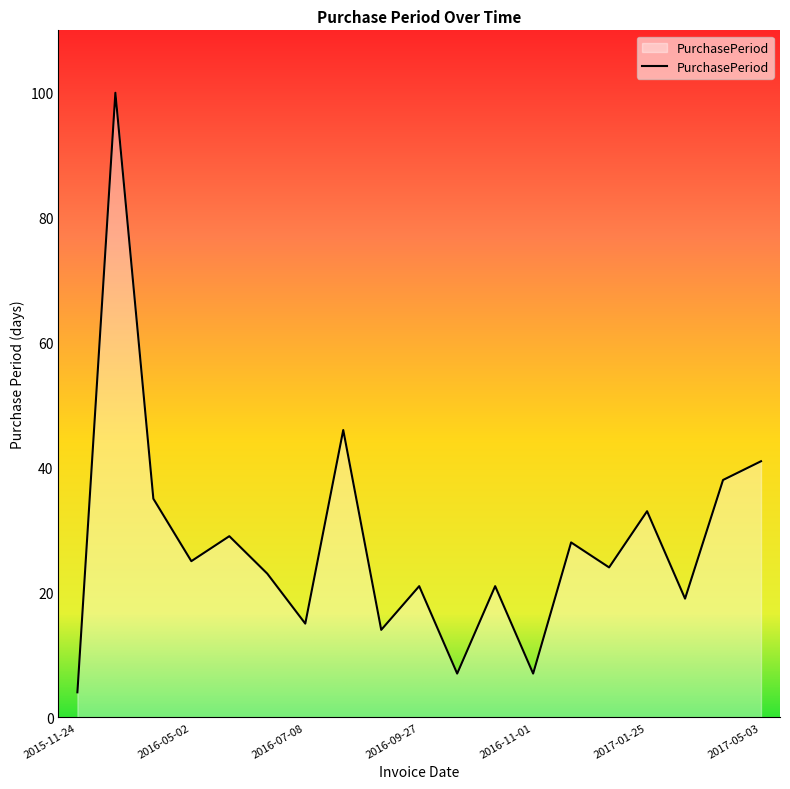

What is the greatest value displayed?

100